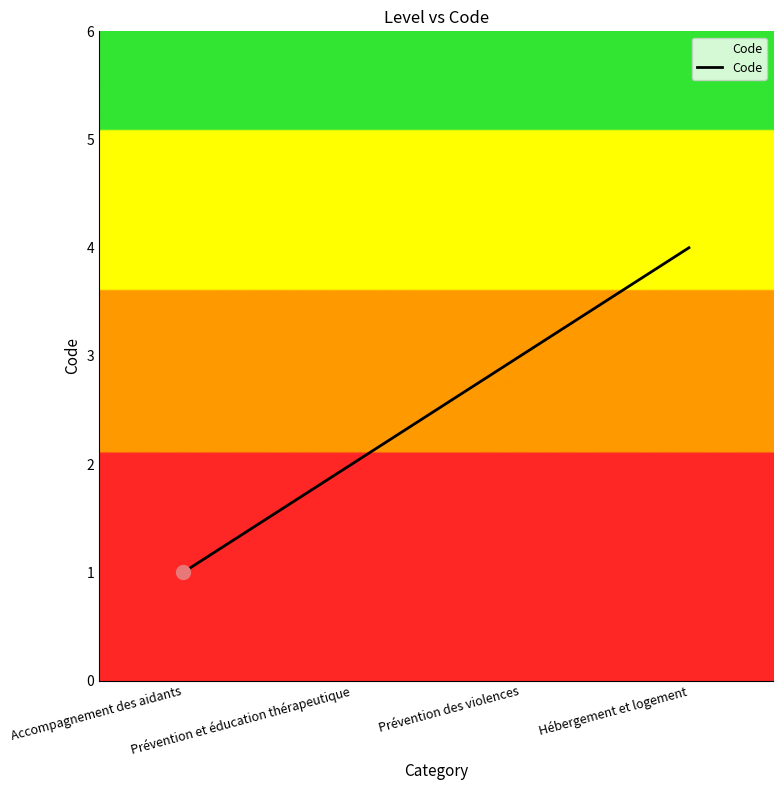

What is the sum of all values?

10